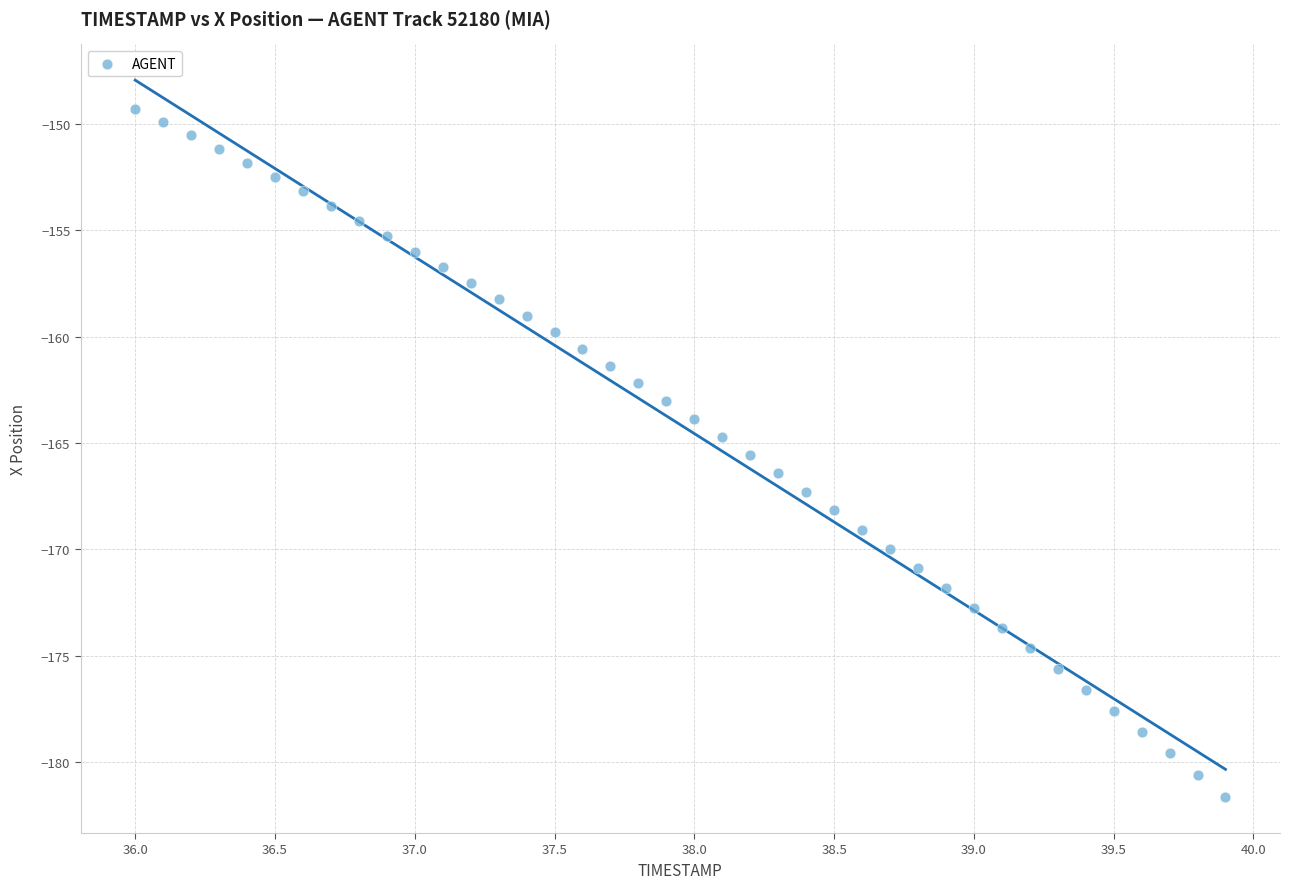

What is the range of Y values (max minus min)?

32.4